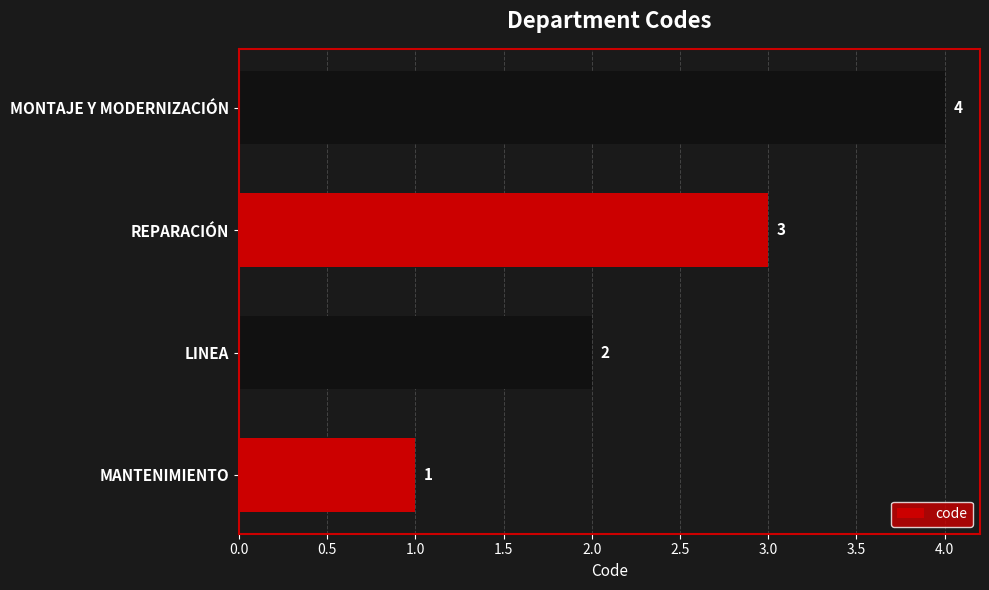

What is the change in value from MANTENIMIENTO to LINEA?

+1